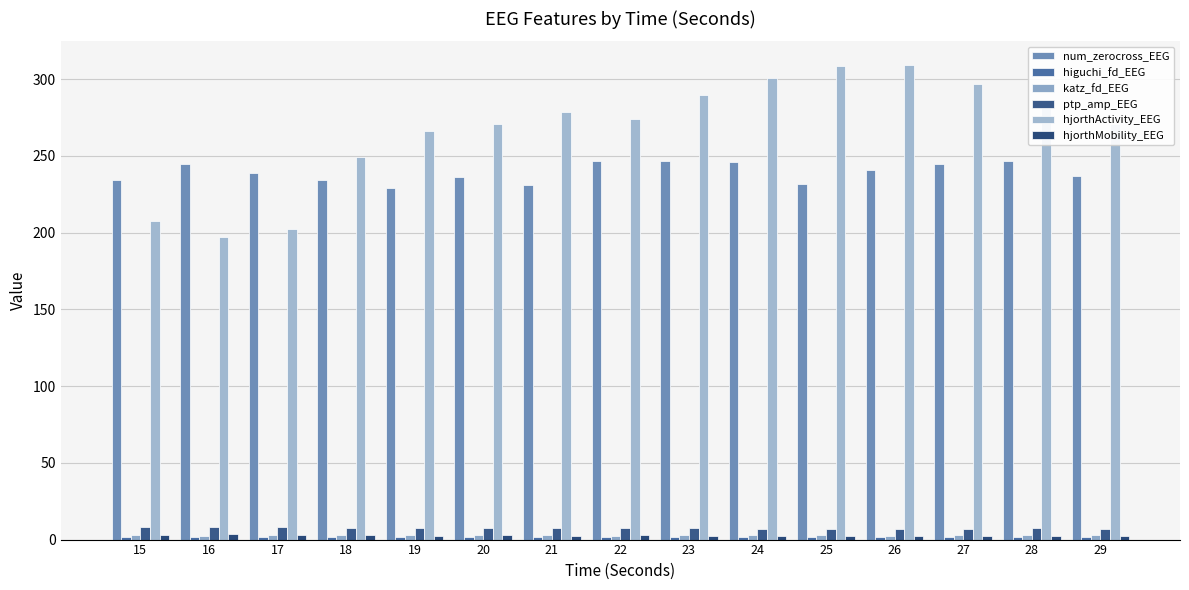

How many categories are shown in the chart?

15